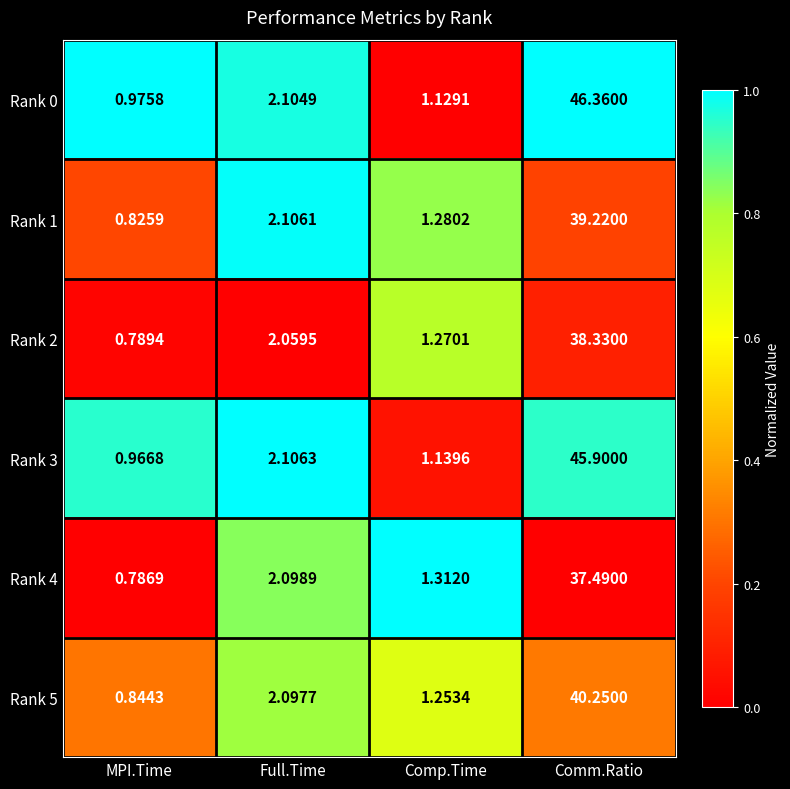

Where is Rank 4 nearest to the value 19?

Full.Time